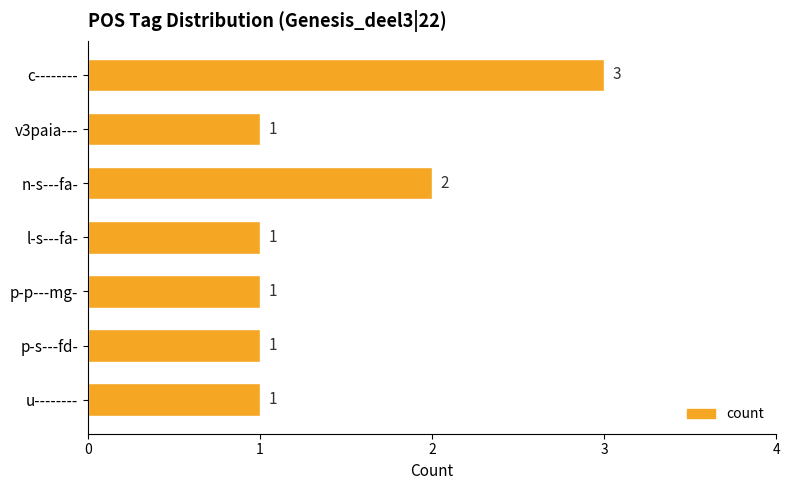

Reading top to bottom, extract all data points from this chart.

c--------=3	v3paia---=1	n-s---fa-=2	l-s---fa-=1	p-p---mg-=1	p-s---fd-=1	u--------=1